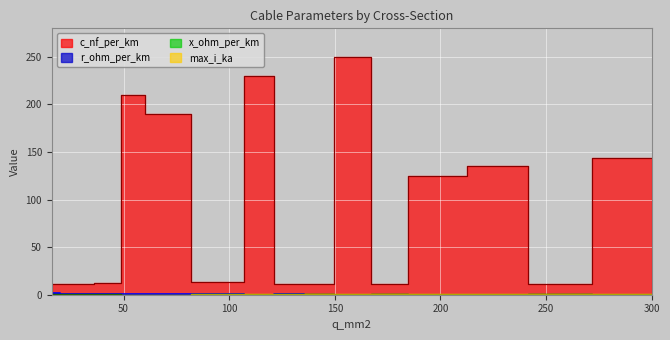

Reading left to right, extract all data points from this chart.

c_nf_per_km: 11.0	11.2	12.2	210.0	190.0	13.2	230.0	11.1	11.2	250.0	10.8	125.0	135.0	11.0	144.0
r_ohm_per_km: 1.9	1.2	0.6	0.6	0.4	0.3	0.2	0.2	0.2	0.2	0.2	0.1	0.1	0.1	0.1
x_ohm_per_km: 0.3	0.3	0.3	0.1	0.1	0.3	0.1	0.3	0.3	0.1	0.3	0.2	0.1	0.3	0.1
max_i_ka: 0.1	0.1	0.2	0.1	0.2	0.3	0.3	0.4	0.5	0.3	0.5	0.5	0.5	0.6	0.6